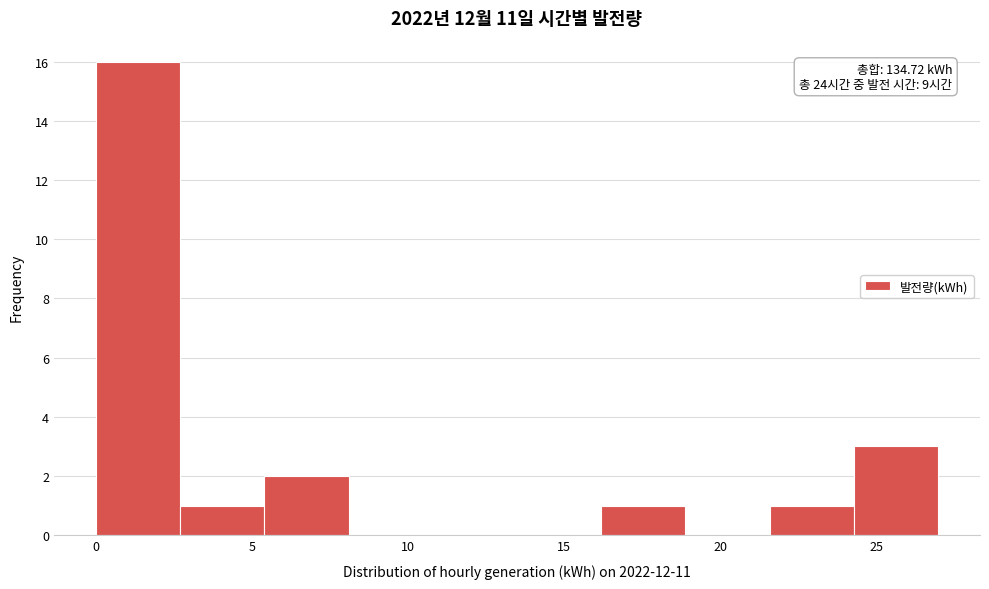

Which range on the x-axis has the tallest bar?

0.0 to 2.5